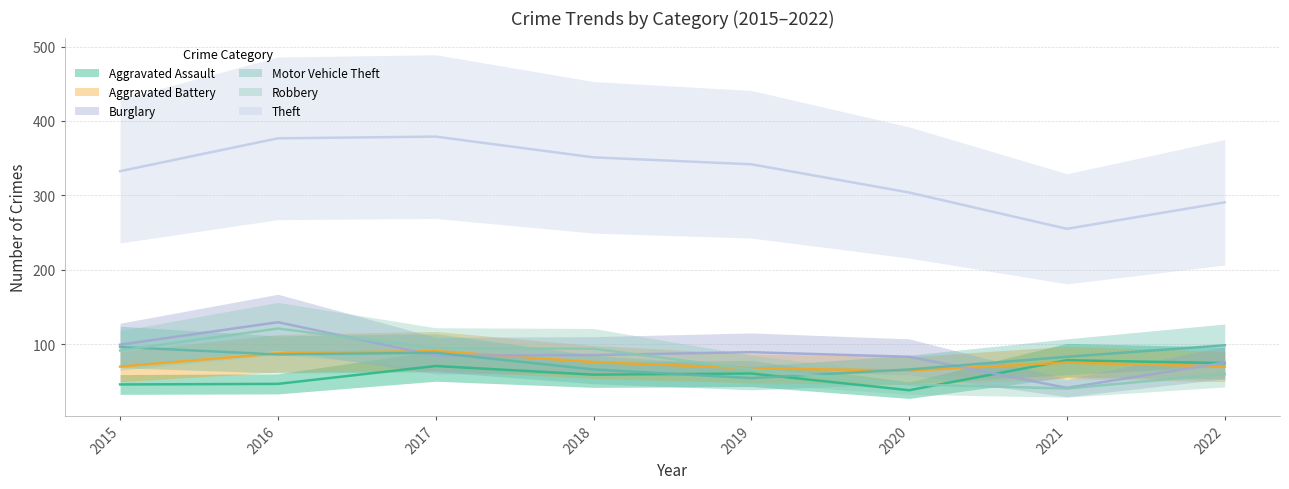

Reading left to right, what are all the values shown in this chart?

Aggravated Assault: 2015=45.7	2016=46.5	2017=70.5	2018=58.9	2019=60.5	2020=38.0	2021=78.3	2022=74.4
Aggravated Battery: 2015=69.8	2016=87.6	2017=90.7	2018=76.0	2019=67.4	2020=64.3	2021=75.2	2022=69.8
Burglary: 2015=99.2	2016=129.4	2017=84.5	2018=85.2	2019=89.1	2020=82.9	2021=41.1	2022=75.2
Motor Vehicle Theft: 2015=96.1	2016=86.0	2017=88.3	2018=65.9	2019=54.2	2020=65.9	2021=82.9	2022=98.4
Robbery: 2015=91.5	2016=120.9	2017=94.6	2018=93.8	2019=65.9	2020=45.7	2021=40.3	2022=59.7
Theft: 2015=332.5	2016=376.6	2017=379.0	2018=351.1	2019=341.8	2020=303.8	2021=255.0	2022=290.6